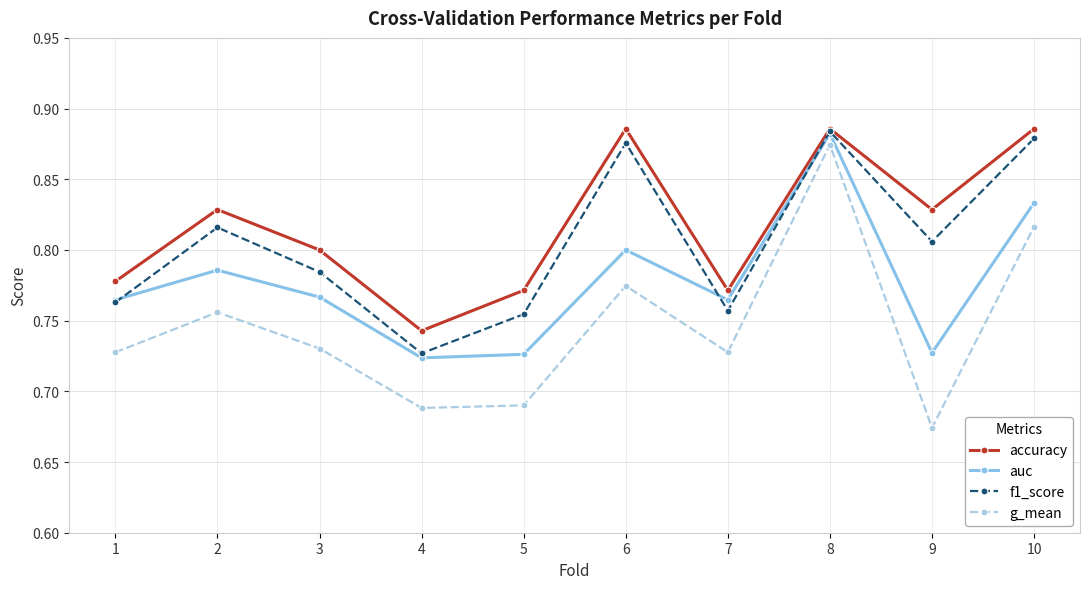

True or false: g_mean and accuracy intersect in this chart.

False